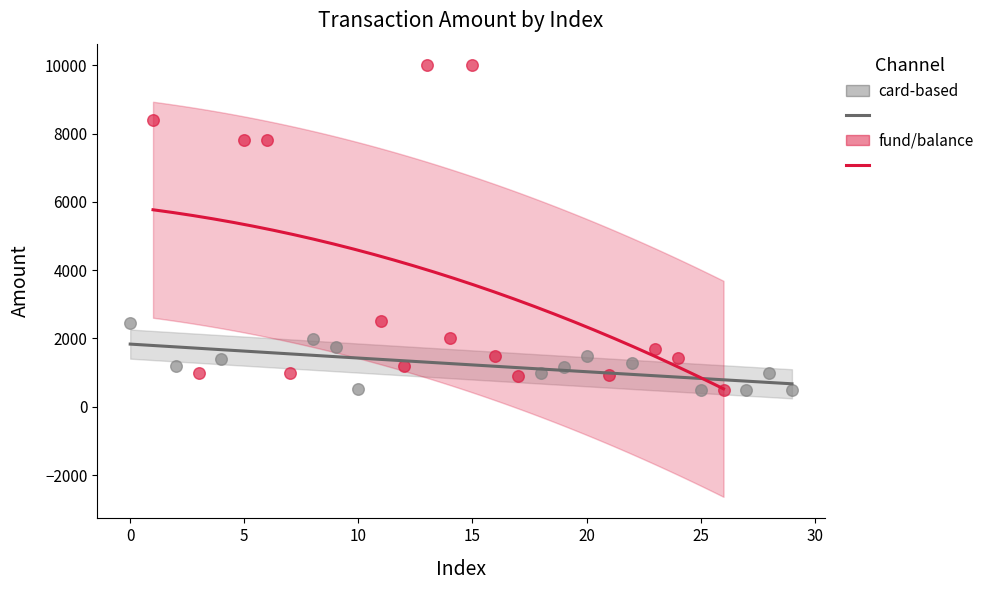

Which series reaches the maximum Y coordinate?

fund/balance